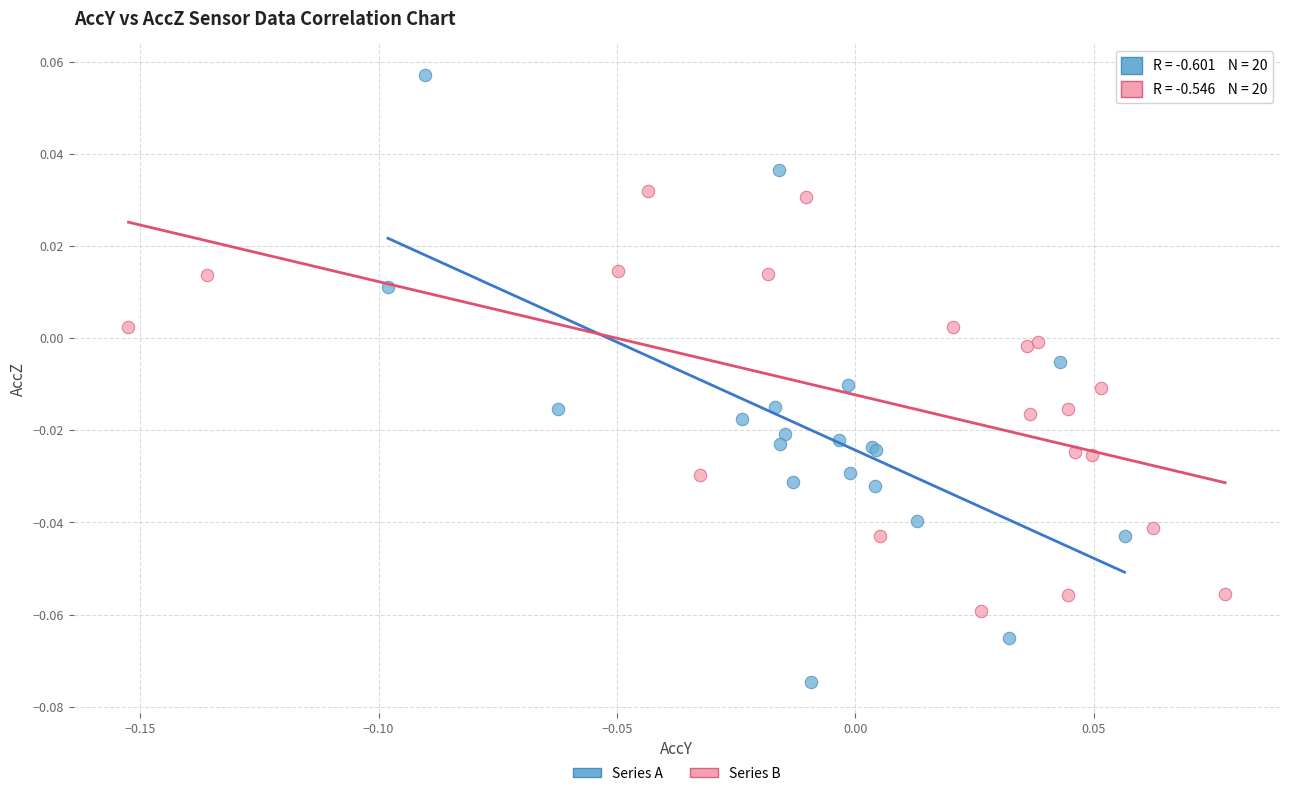

What are all the series names shown in the legend?

Series A, Series B